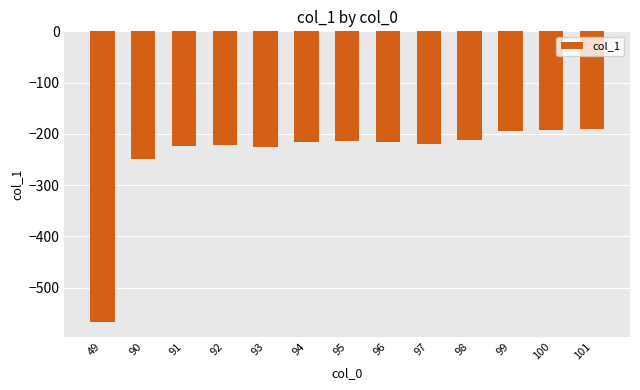

What is the change in value from 94 to 100?

+24.2